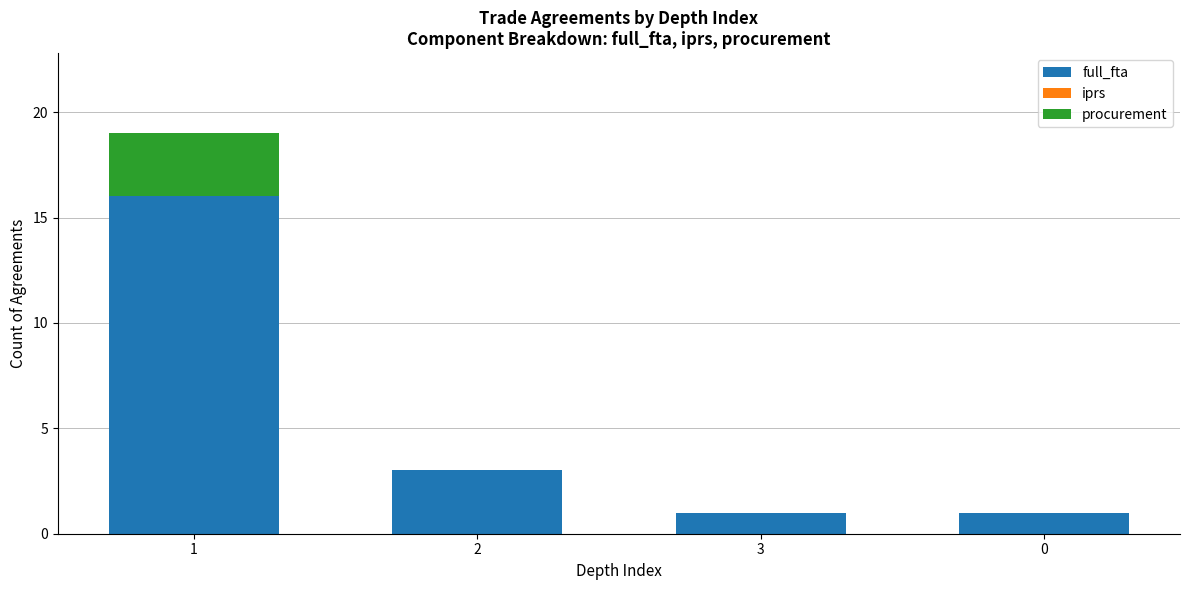

What is the sum of all full_fta values?

21